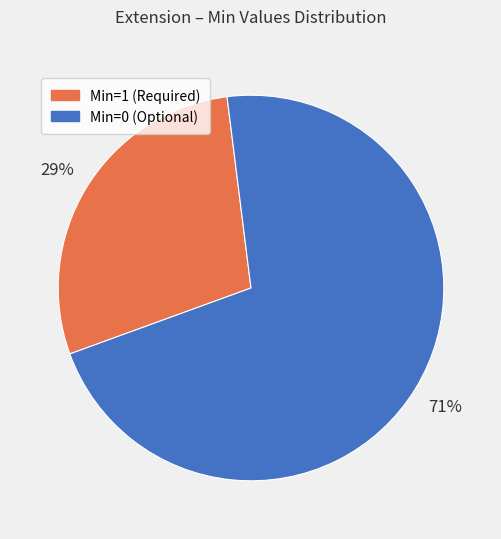

What percentage is the Min=1 (Required) slice, to the nearest percent?

29%